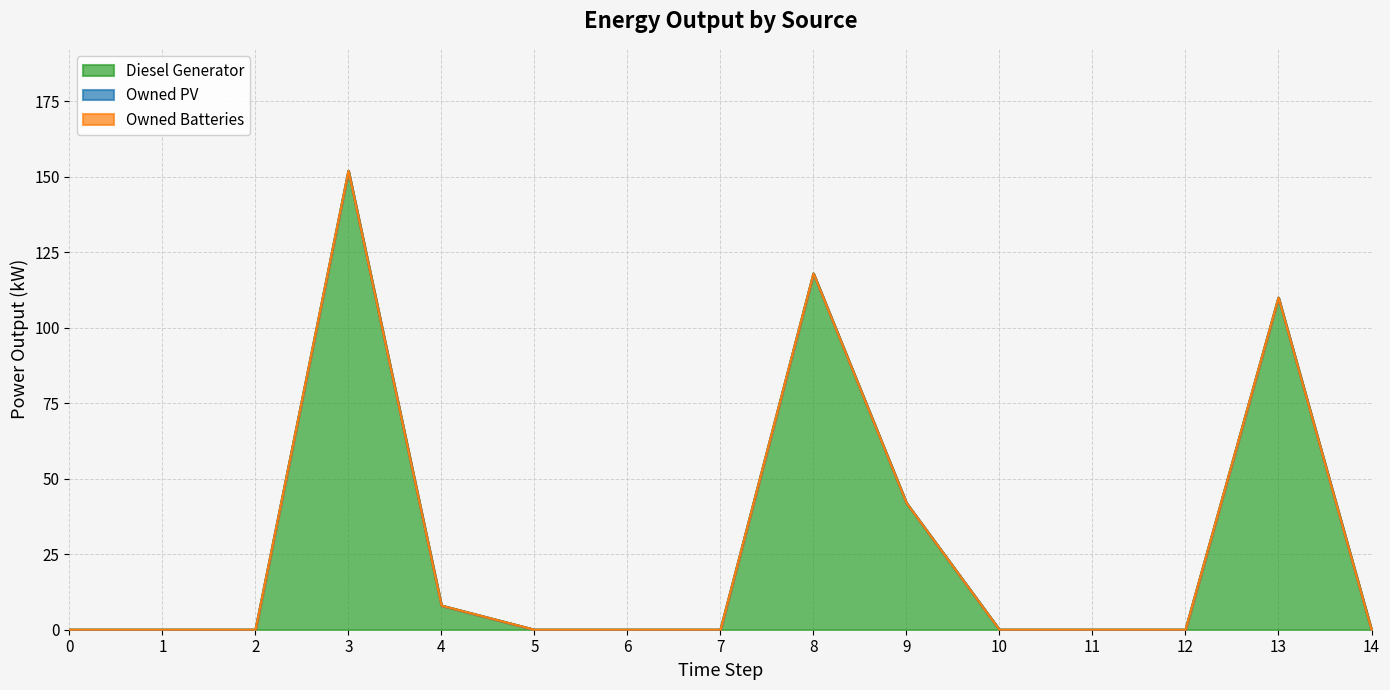

True or false: Owned Batteries and Diesel Generator intersect in this chart.

False